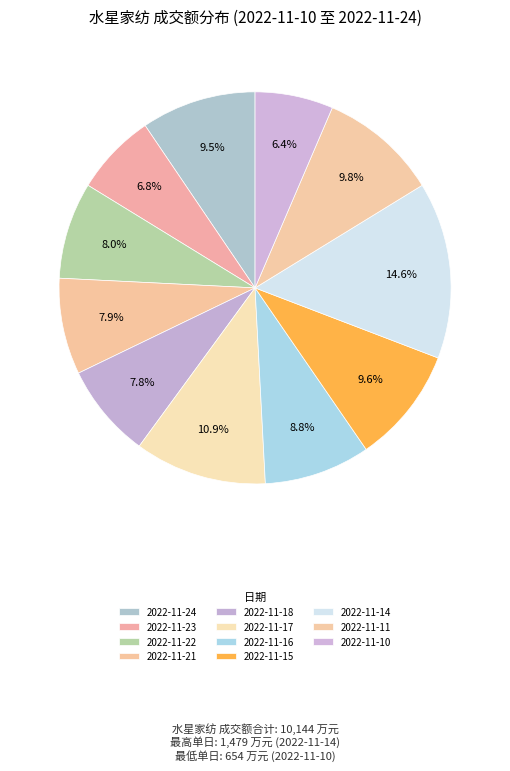

Is 2022-11-17 the majority of the pie?

No